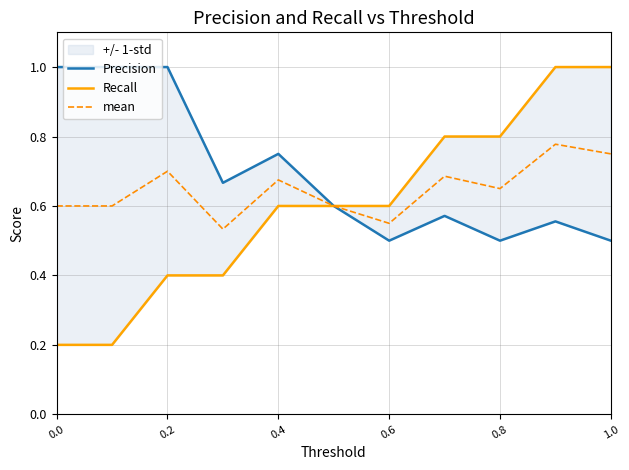

True or false: Precision and Recall intersect in this chart.

False